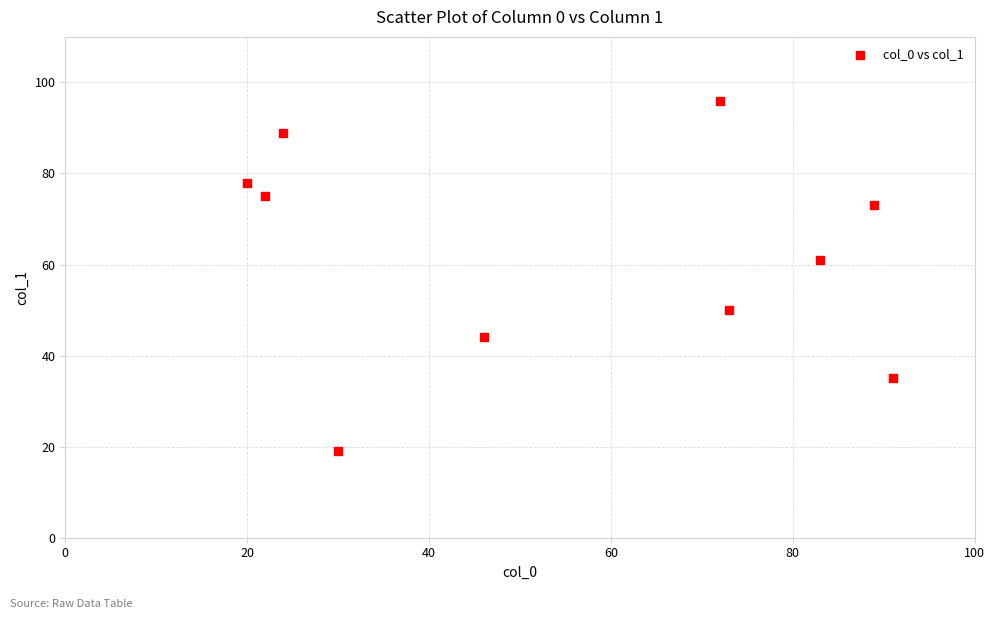

What is the average Y value?

62